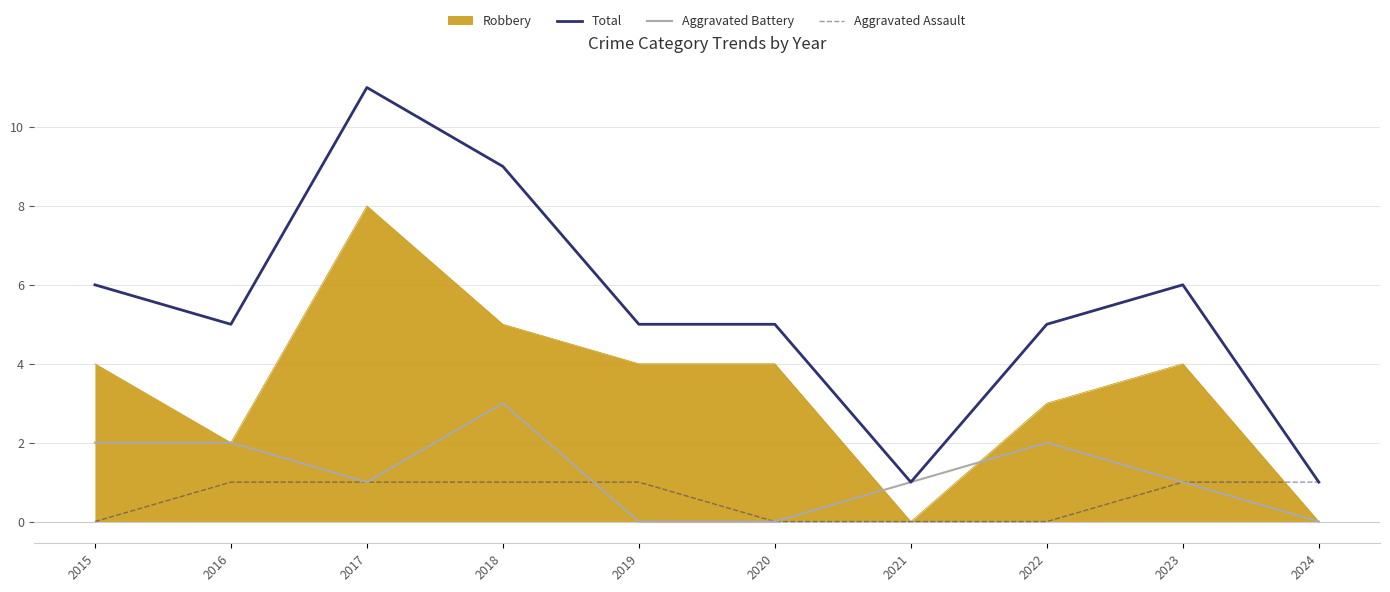

What is the sum of the Total values at 2021 and 2023?

7